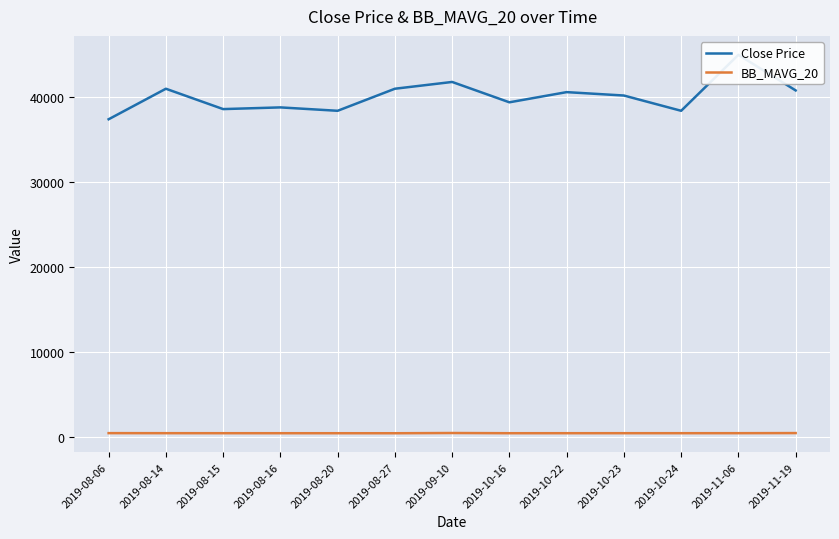

True or false: Close Price has a value of 45000.0 at 2019-11-06.

True